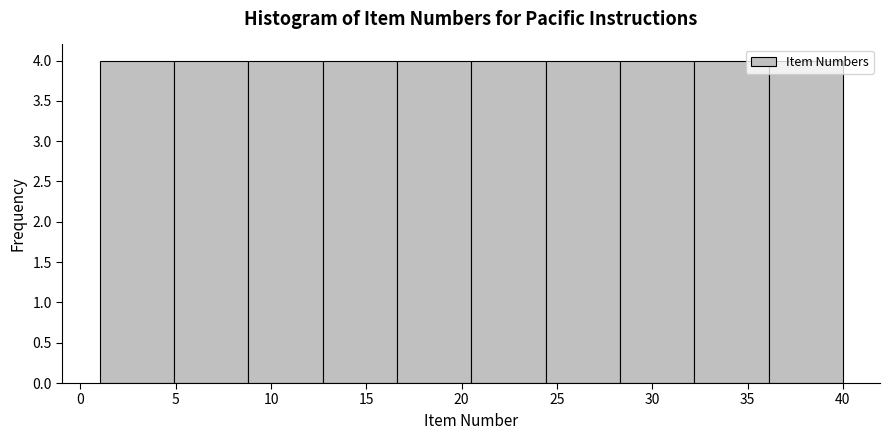

Reading left to right, transcribe this chart: for each bar, give the range it covers on the x-axis and its height. Neither the bar edges nor the heights are printed on the chart, so give them approximately, as read against the axes.

1.0 to 4.9: 4
4.9 to 8.8: 4
8.8 to 12.7: 4
12.7 to 16.6: 4
16.6 to 20.5: 4
20.5 to 24.4: 4
24.4 to 28.3: 4
28.3 to 32.2: 4
32.2 to 36.1: 4
36.1 to 40.0: 4